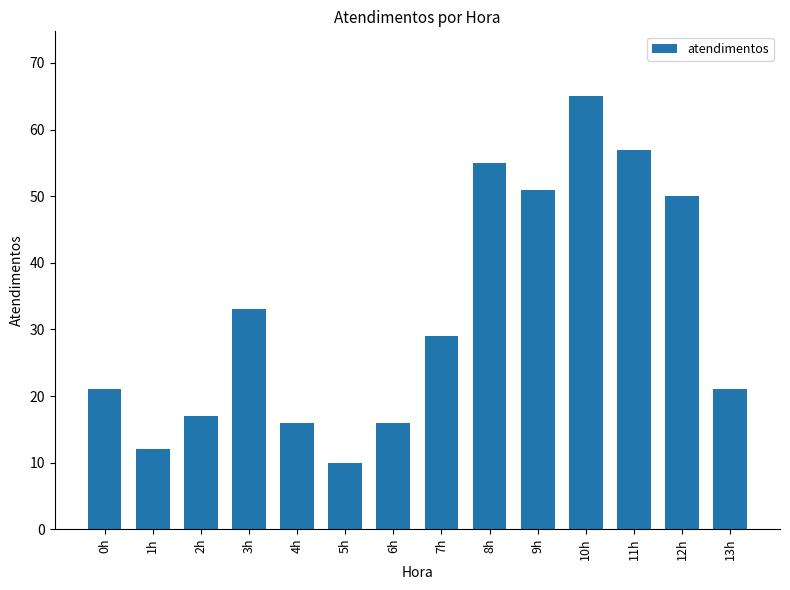

What is the sum of all values?

453